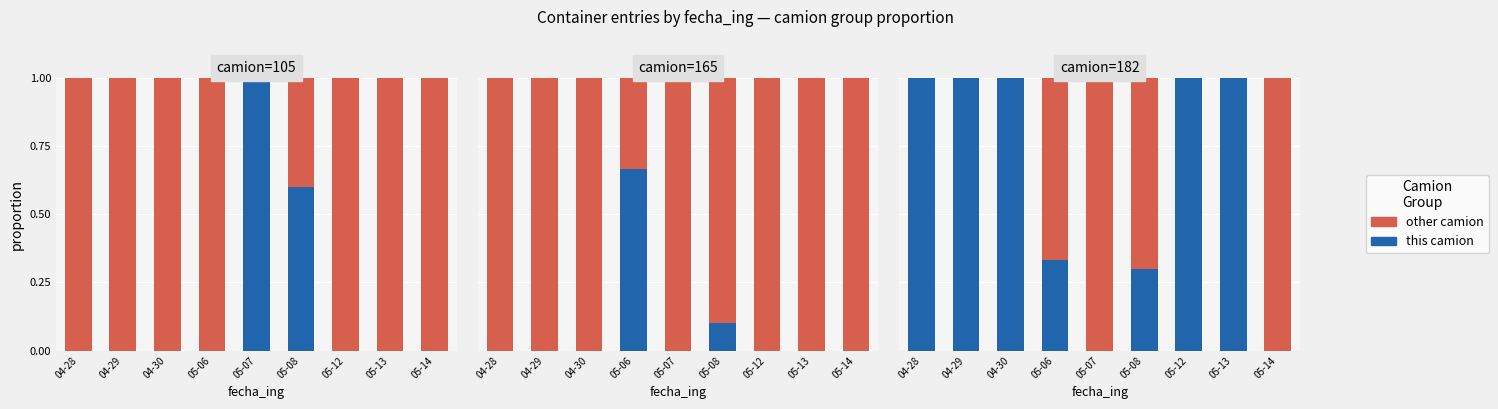

Reading left to right, extract all data points from this chart.

this camion: 04-28=1.0	04-29=1.0	04-30=1.0	05-06=0.3	05-07=0.0	05-08=0.3	05-12=1.0	05-13=1.0	05-14=0.0
other camion: 04-28=0.0	04-29=0.0	04-30=0.0	05-06=0.7	05-07=1.0	05-08=0.7	05-12=0.0	05-13=0.0	05-14=1.0